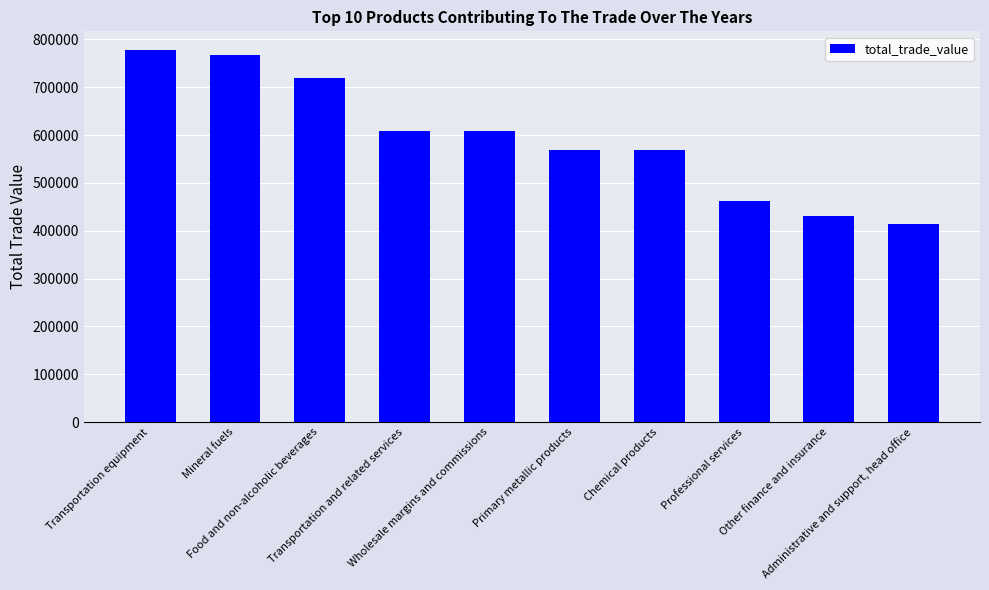

List the labels in order of value, smallest first.

Administrative and support, head office, Other finance and insurance, Professional services, Chemical products, Primary metallic products, Wholesale margins and commissions, Transportation and related services, Food and non-alcoholic beverages, Mineral fuels, Transportation equipment